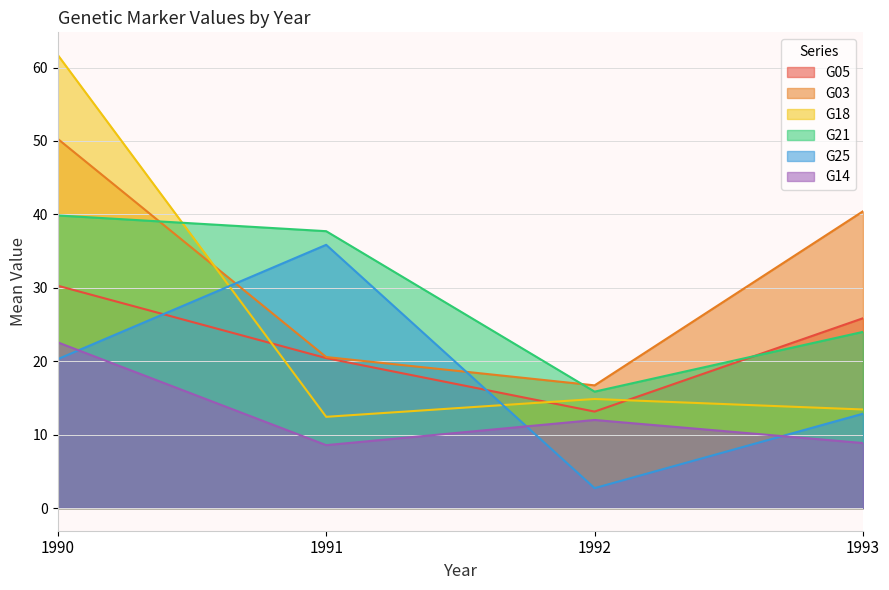

How many categories are shown in the chart?

4